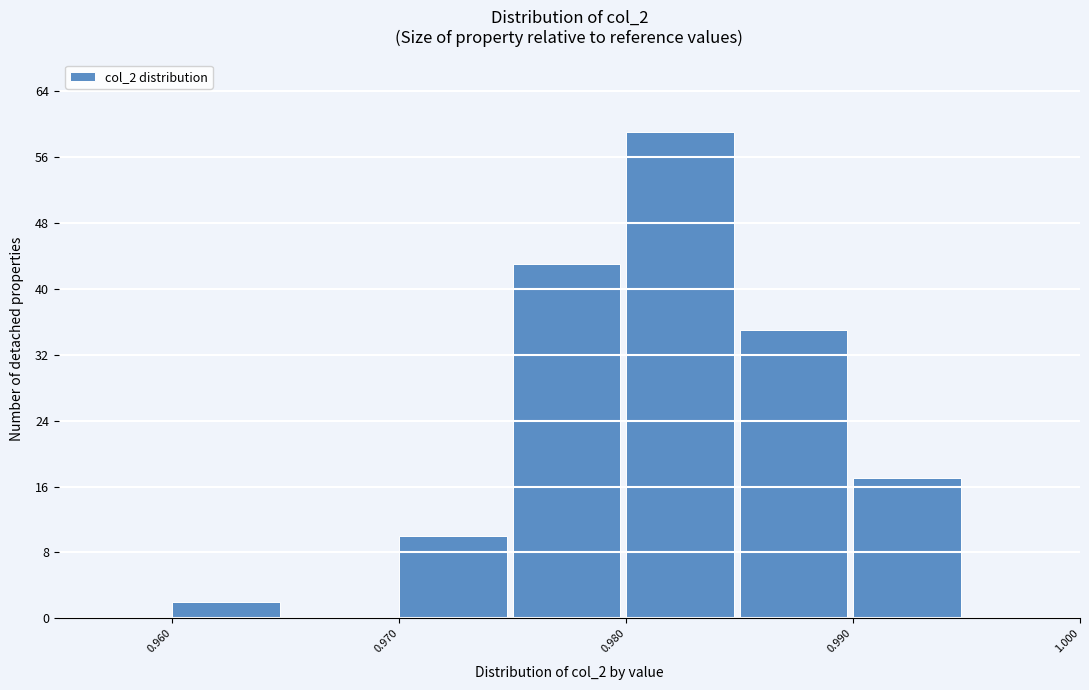

Reading left to right, transcribe this chart: for each bar, give the range it covers on the x-axis and its height. The values are not printed on the chart, so give them approximately, as read against the axis.

0.960 to 0.965: 2
0.965 to 0.970: 0
0.970 to 0.975: 10
0.975 to 0.980: 43
0.980 to 0.985: 59
0.985 to 0.990: 35
0.990 to 0.995: 17
0.995 to 1.000: 0